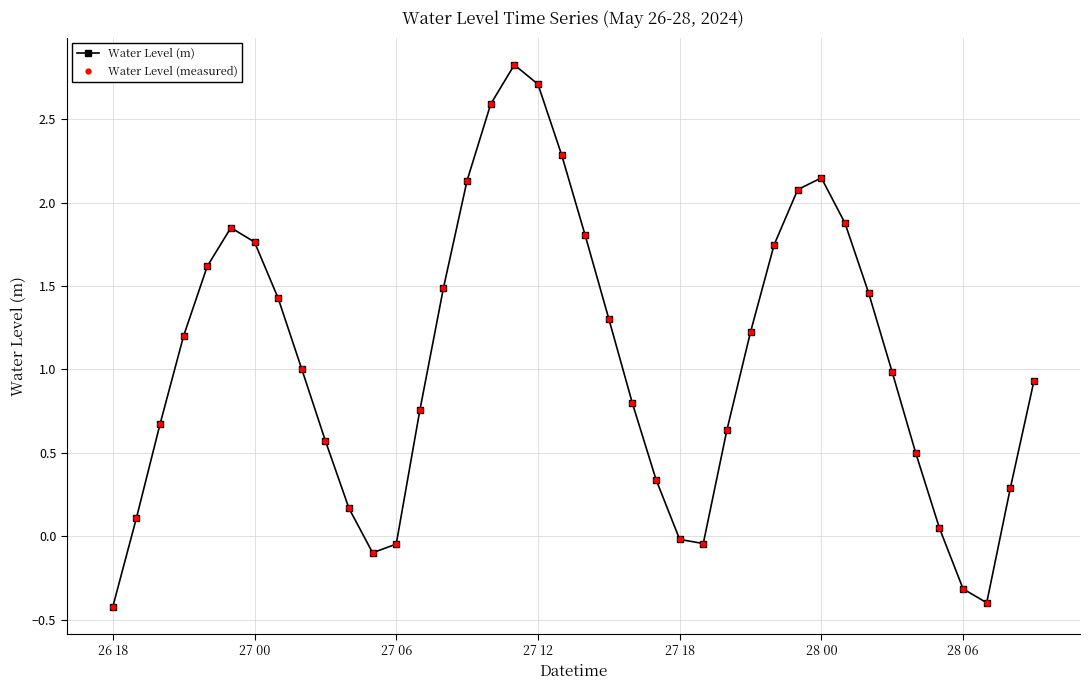

Reading left to right, what are all the values shown in this chart?

Water Level (m): -0.4	0.1	0.7	1.2	1.6	1.8	1.8	1.4	1.0	0.6	0.2	-0.1	-0.0	0.8	1.5	2.1	2.6	2.8	2.7	2.3	1.8	1.3	0.8	0.3	-0.0	-0.0	0.6	1.2	1.7	2.1	2.1	1.9	1.5	1.0	0.5	0.0	-0.3	-0.4	0.3	0.9
Water Level (measured): -0.4	0.1	0.7	1.2	1.6	1.8	1.8	1.4	1.0	0.6	0.2	-0.1	-0.0	0.8	1.5	2.1	2.6	2.8	2.7	2.3	1.8	1.3	0.8	0.3	-0.0	-0.0	0.6	1.2	1.7	2.1	2.1	1.9	1.5	1.0	0.5	0.0	-0.3	-0.4	0.3	0.9